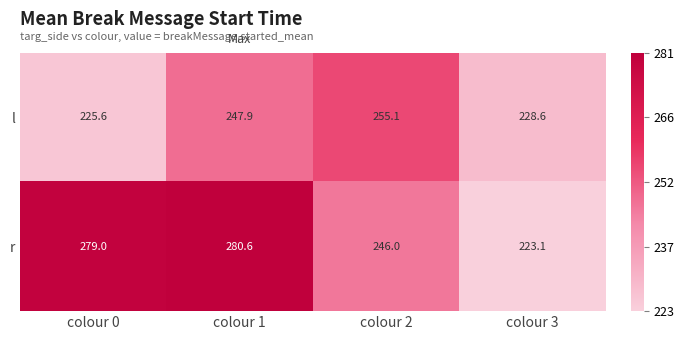

Reading left to right, transcribe all the data shown in this chart.

l: 225.6	247.9	255.1	228.6
r: 279.0	280.6	246.0	223.1